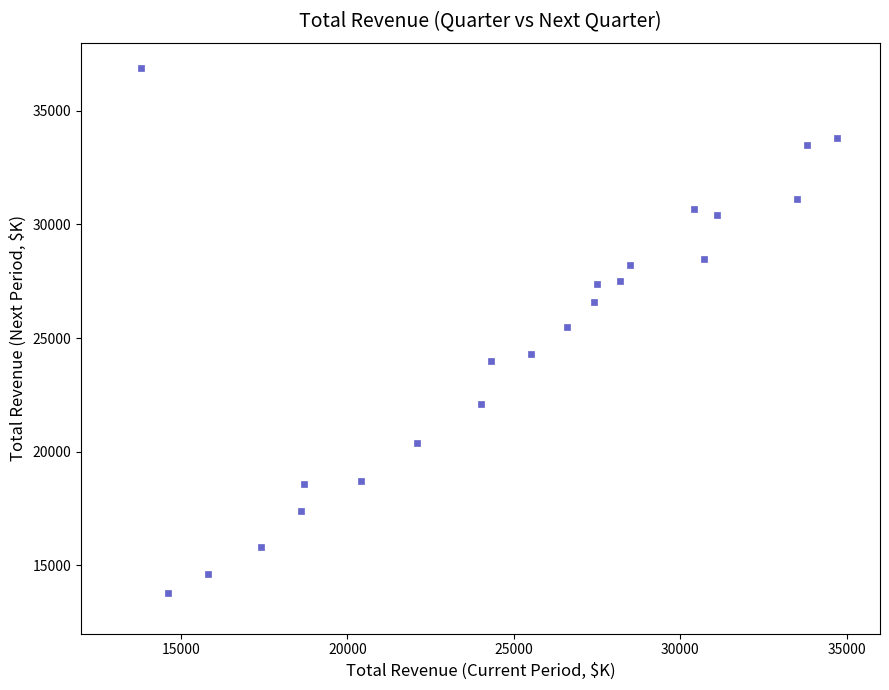

What is the range of Y values (max minus min)?

23100